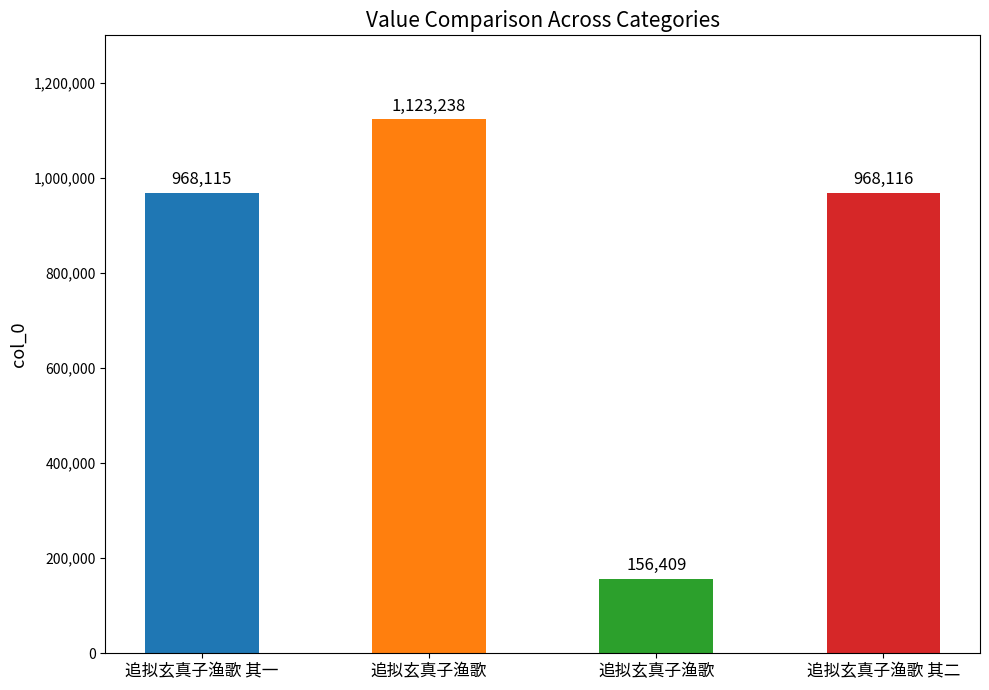

True or false: the data shows 1624569 at 追拟玄真子渔歌.

False